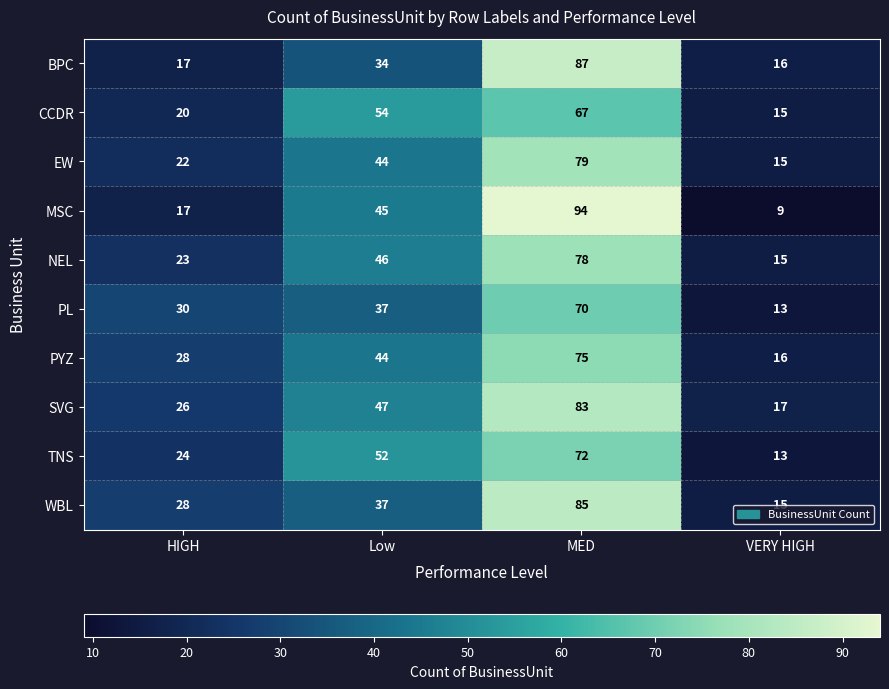

True or false: MSC has a value of 162 at MED.

False